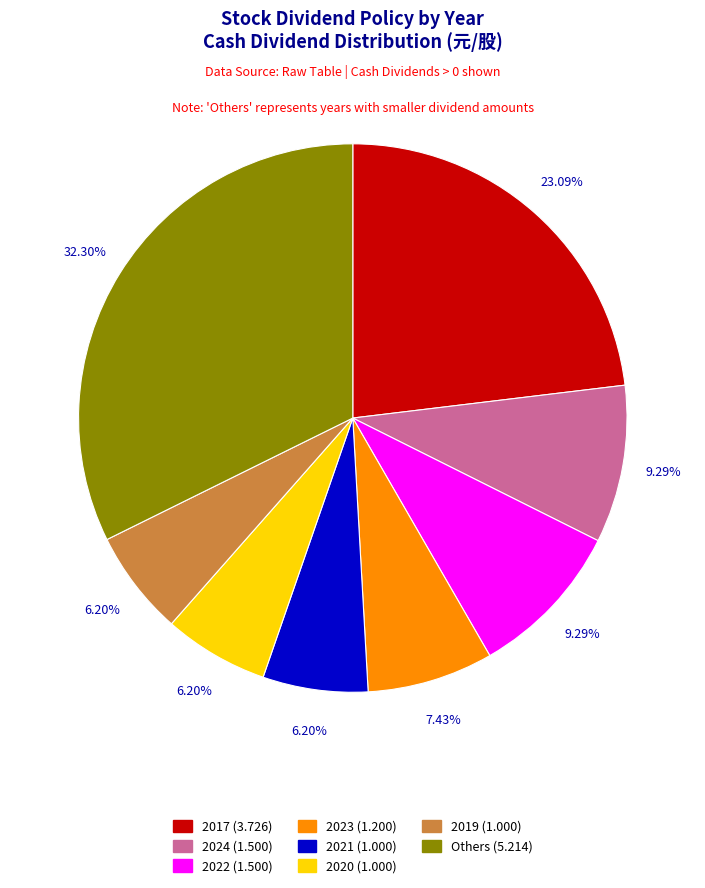

Is there any slice that represents more than half of the pie?

No